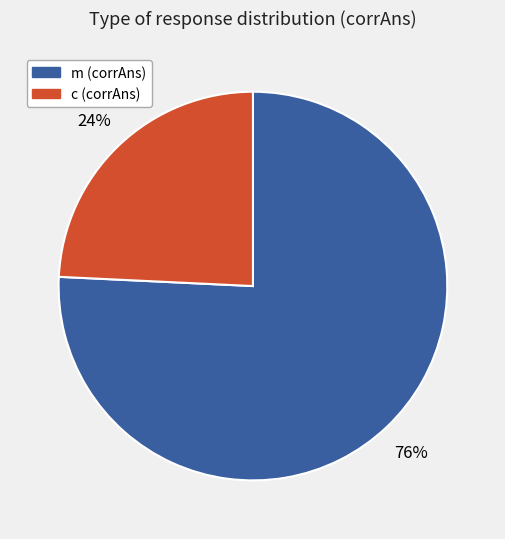

What is the ratio of the value at c (corrAns) to the value at m (corrAns)?

0.3